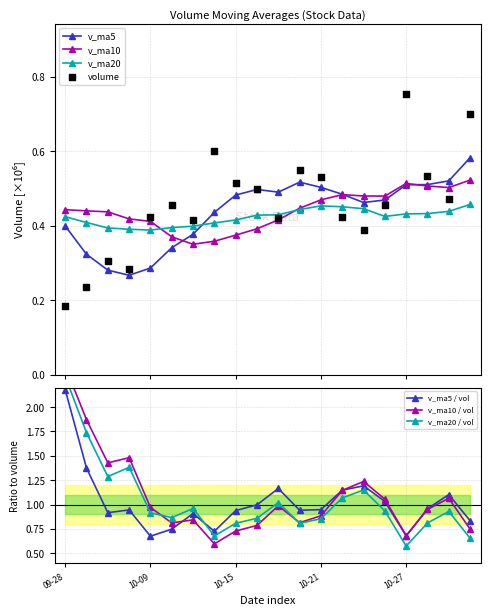

At which category is the sum across all series the highest?

2015-10-30